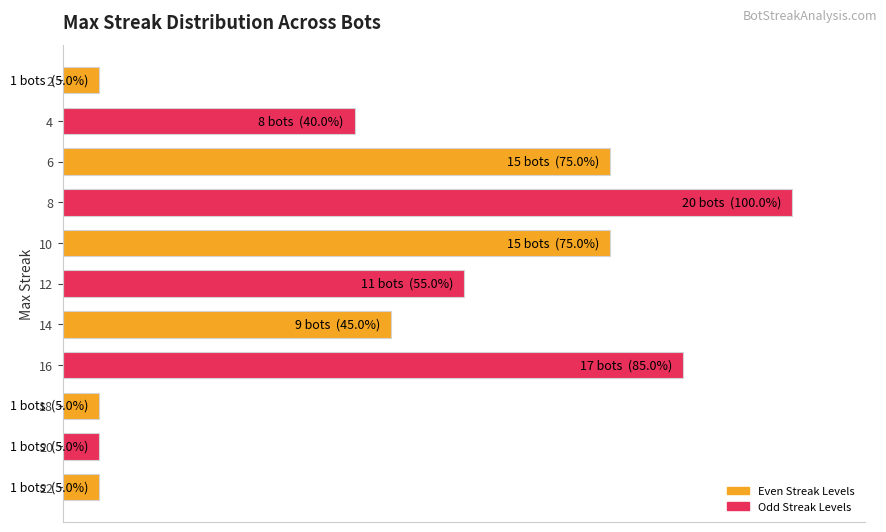

Does the chart contain any negative values?

No